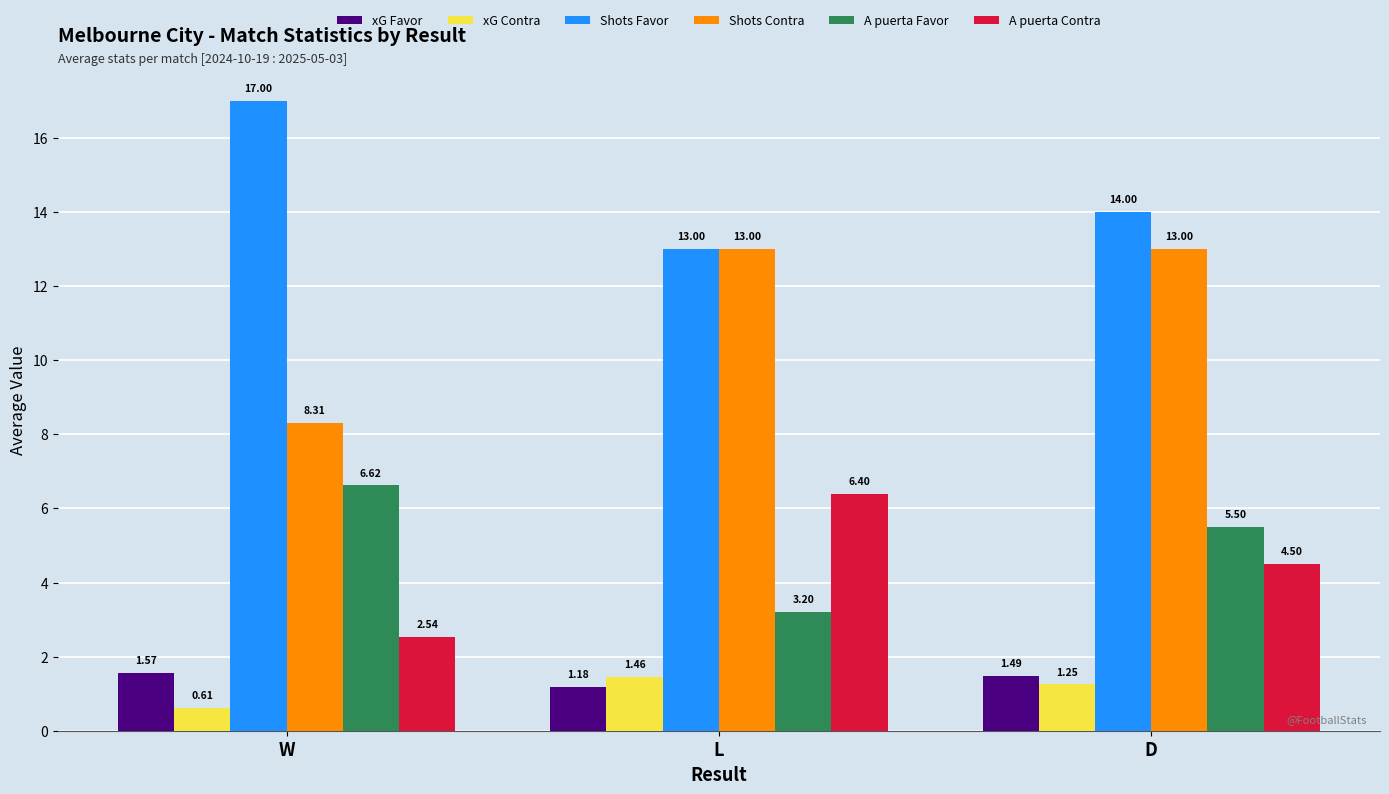

Which series has the largest total across all categories?

Shots Favor